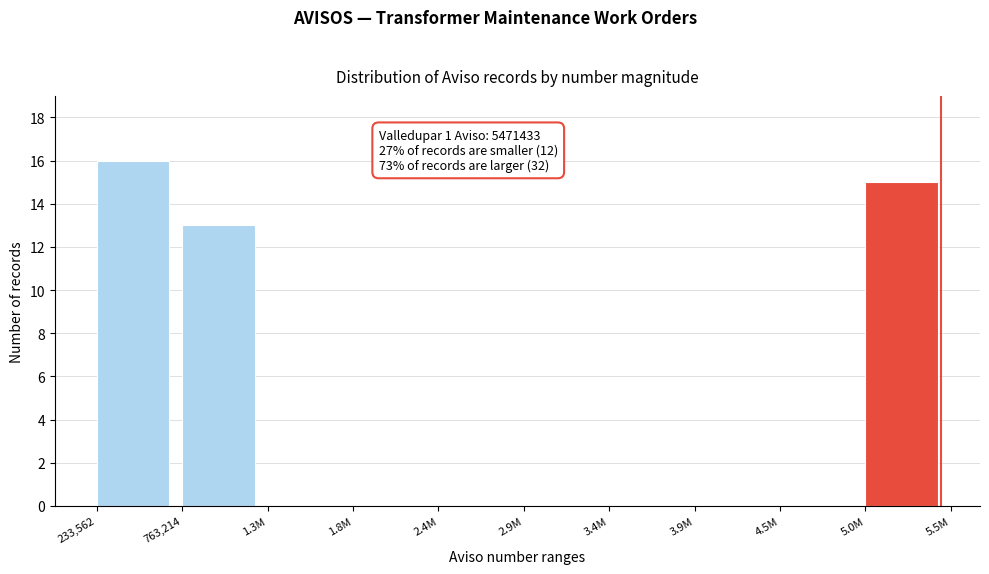

Reading left to right, extract all data points from this chart.

233,562=16	763,214=13	1.3M=0	1.8M=0	2.4M=0	2.9M=0	3.4M=0	3.9M=0	4.5M=0	5.0M=15